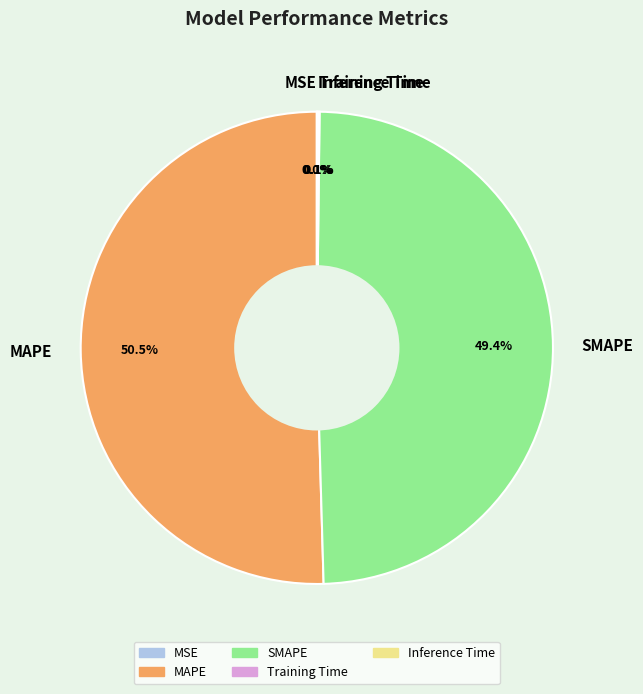

What is the largest slice in the pie chart?

MAPE